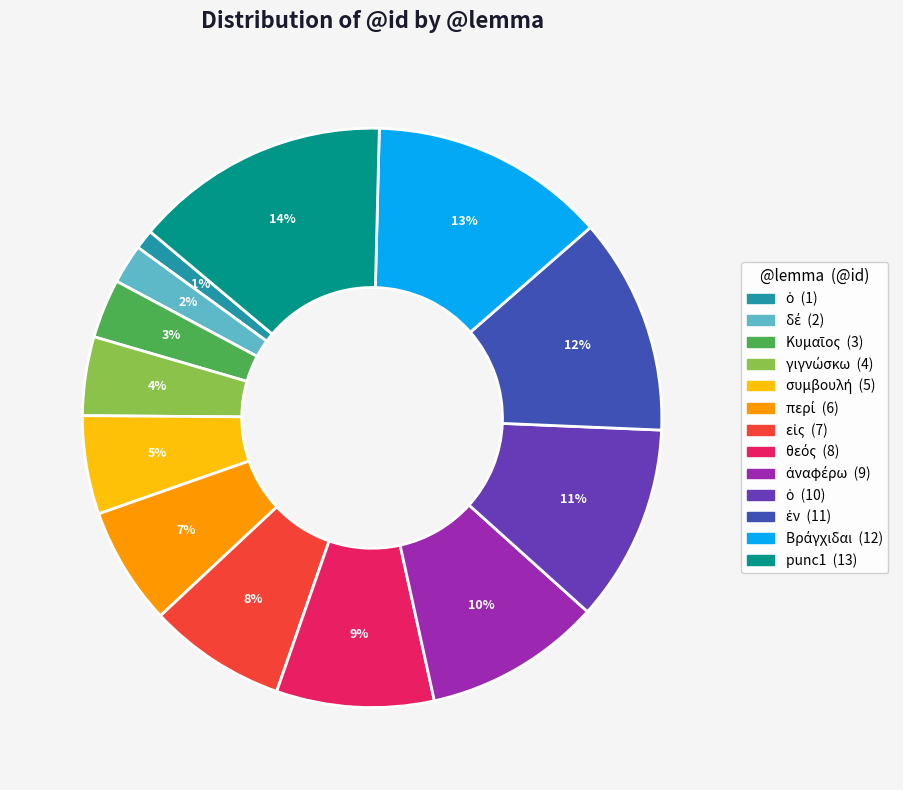

Is there a majority slice in this chart?

No